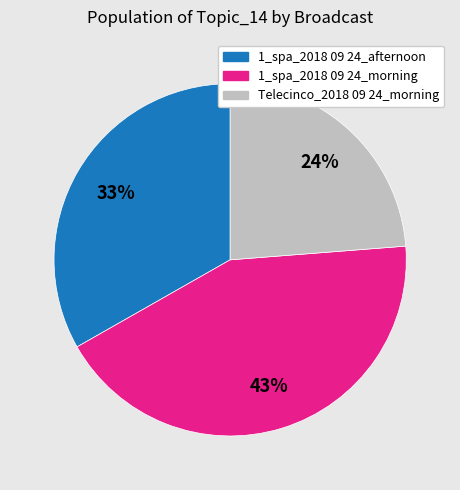

Which has a higher value, Telecinco_2018 09 24_morning or 1_spa_2018 09 24_morning?

1_spa_2018 09 24_morning